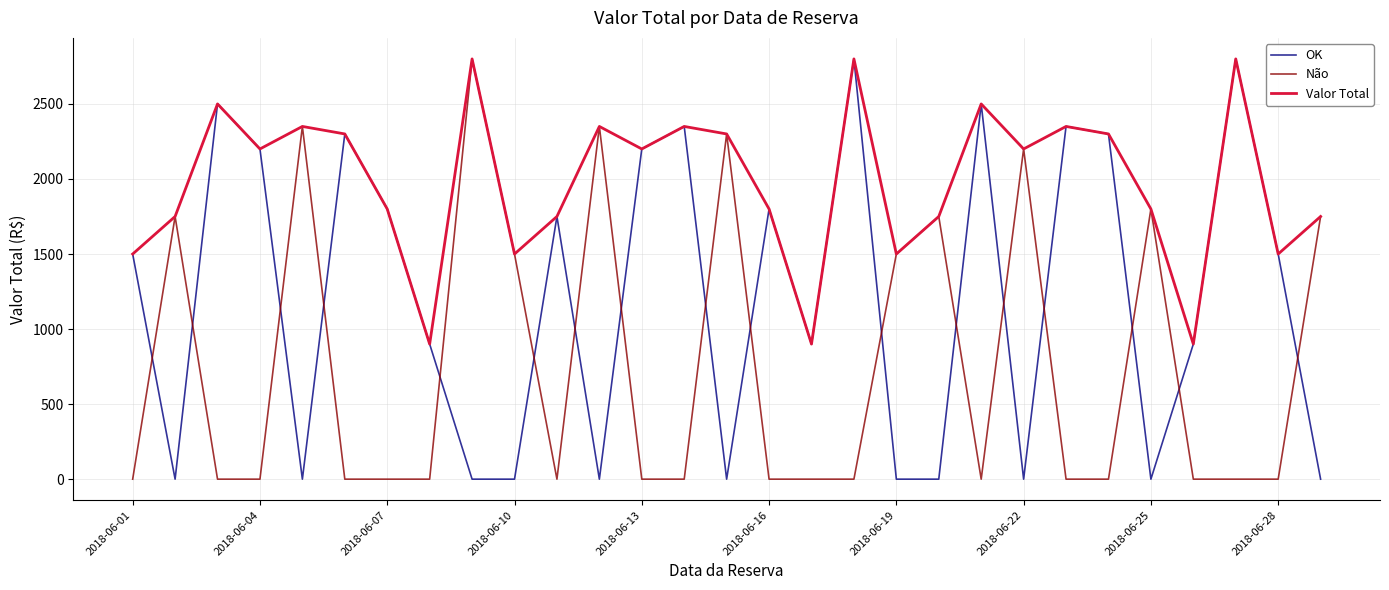

How many categories are shown in the chart?

29